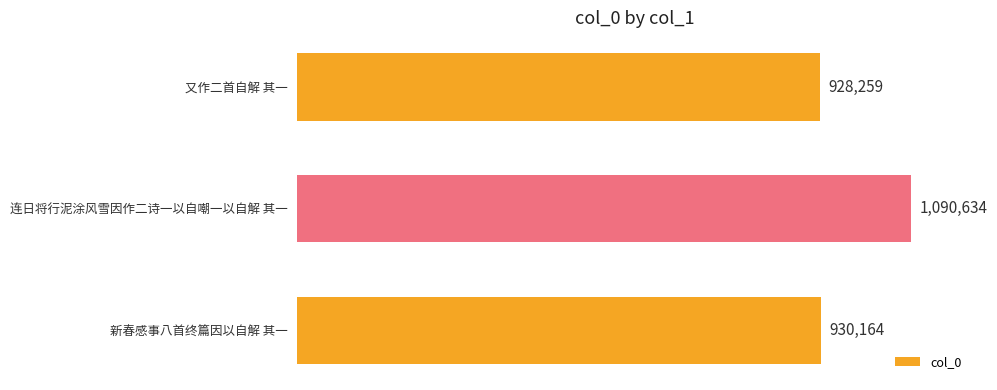

Does the chart contain stacked bars?

No